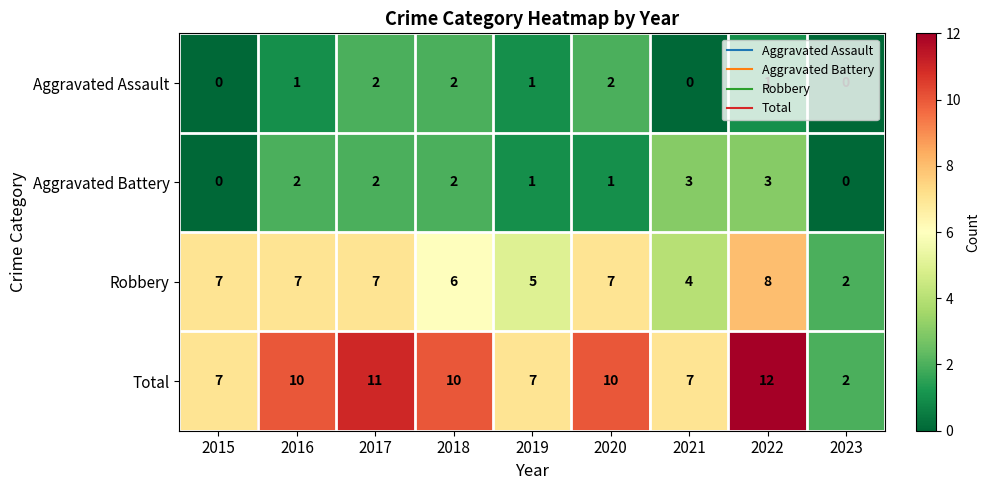

True or false: Aggravated Battery has a value of 3 at 2022.

True